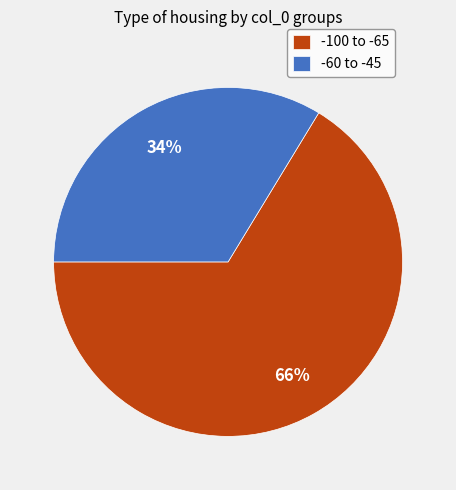

Approximately how many times larger is the value at -60 to -45 compared to -100 to -65?

0.5